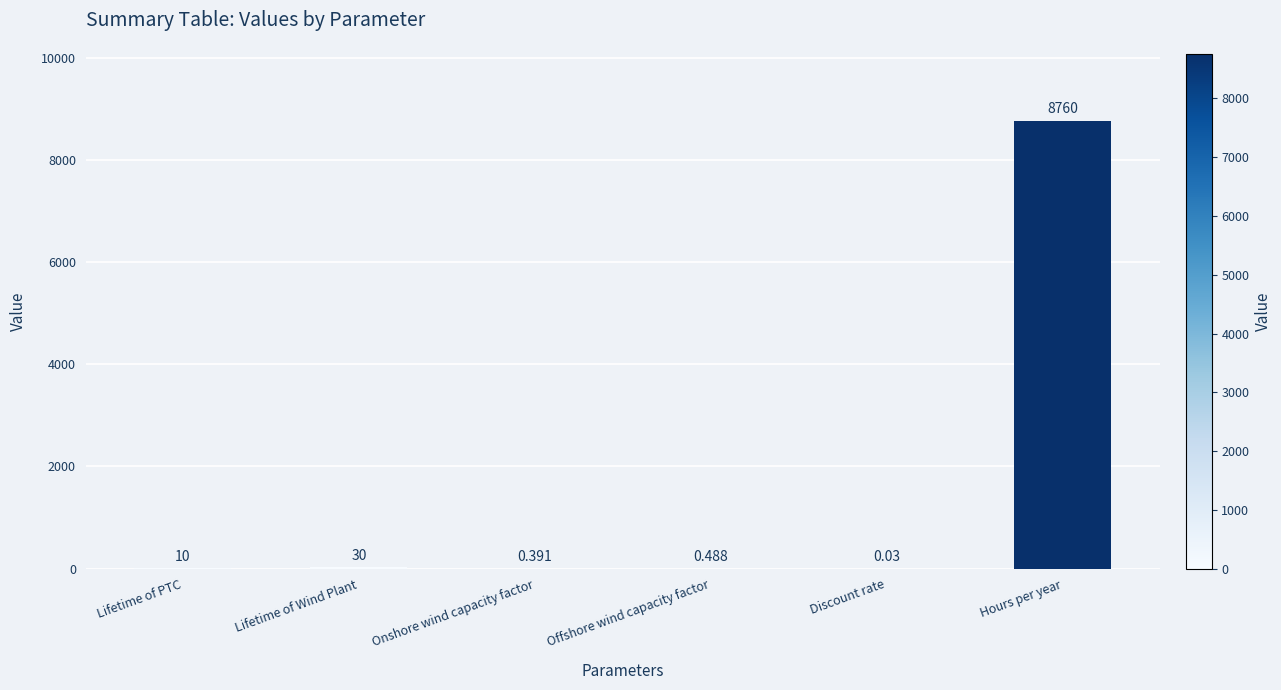

Approximately how many times larger is the value at Lifetime of PTC compared to Lifetime of Wind Plant?

0.3